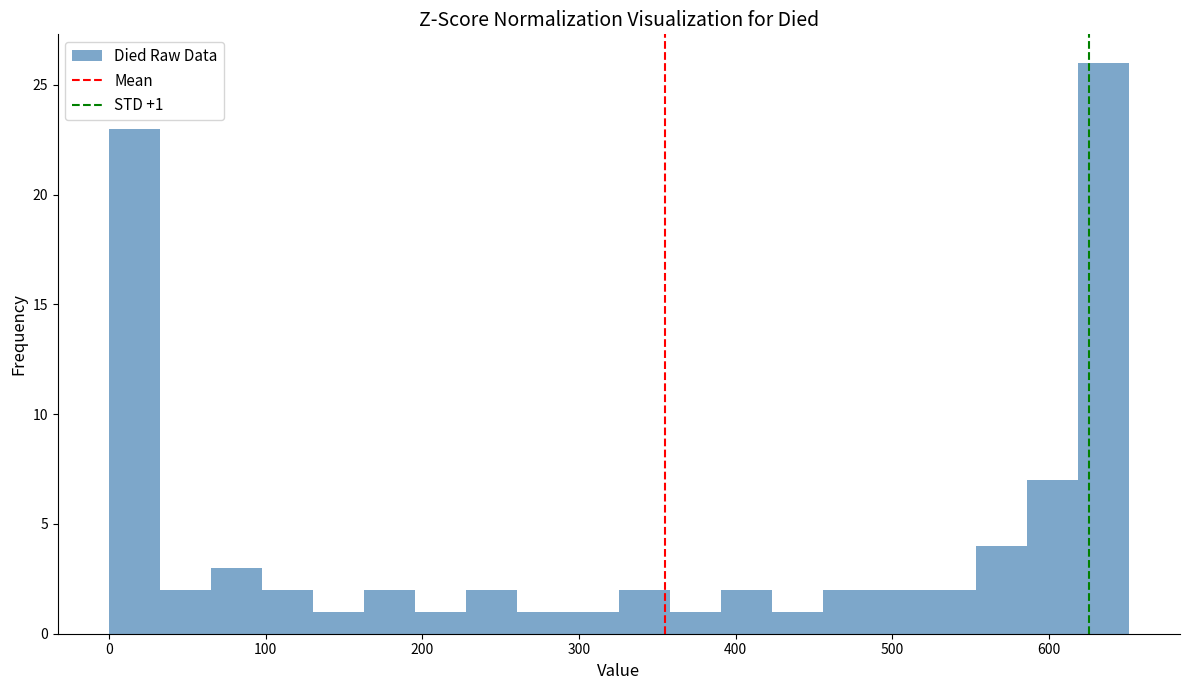

Around what value on the x-axis is the tallest bar? Give the approximate position of its centre, as read against the axis.

630